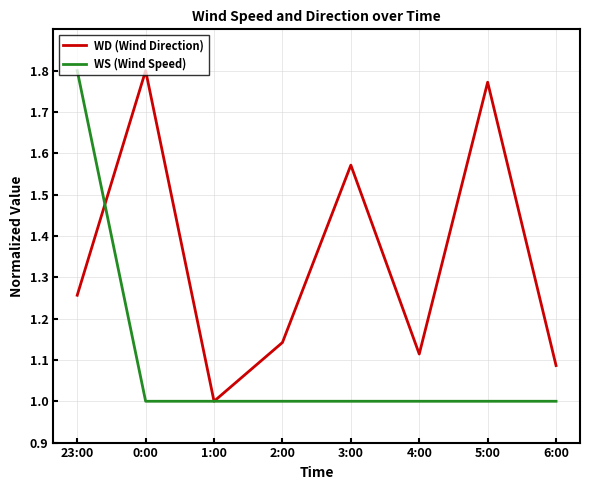

How many interior local peaks does the WD (Wind Direction) series have?

3